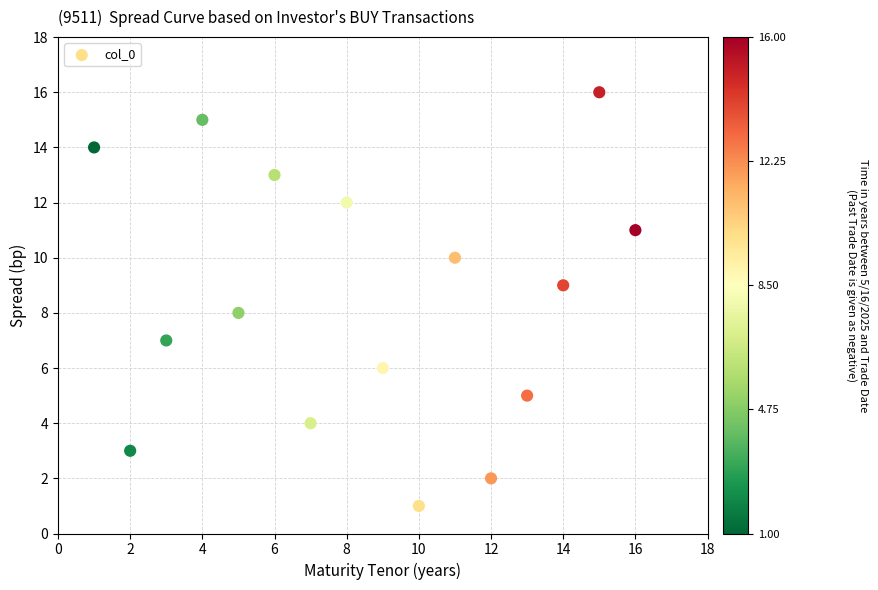

What is the range of X values (max minus min)?

15